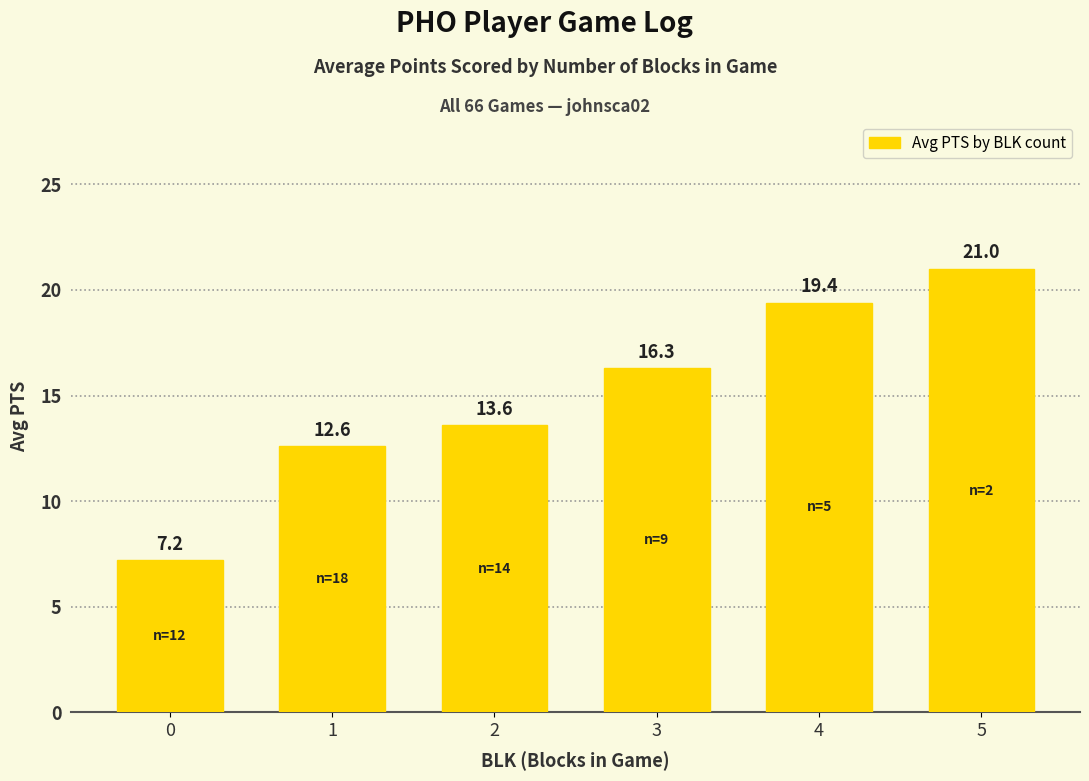

Between 0 and 1, which is larger?

1